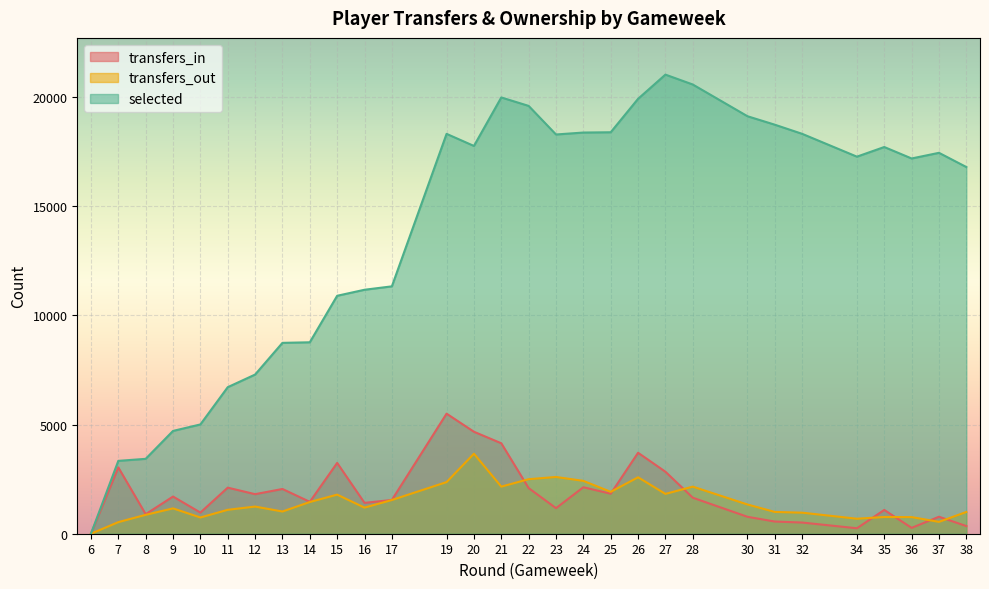

The value of selected at 7 is 4749. True or false?

False